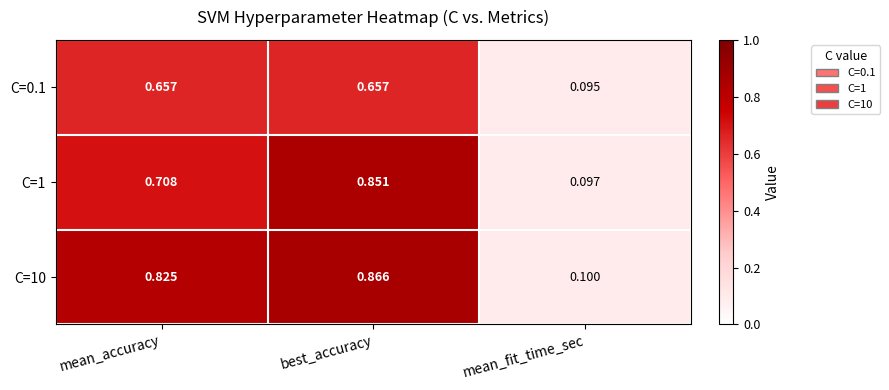

Rank the series by their maximum value, from highest to lowest.

C=10, C=1, C=0.1